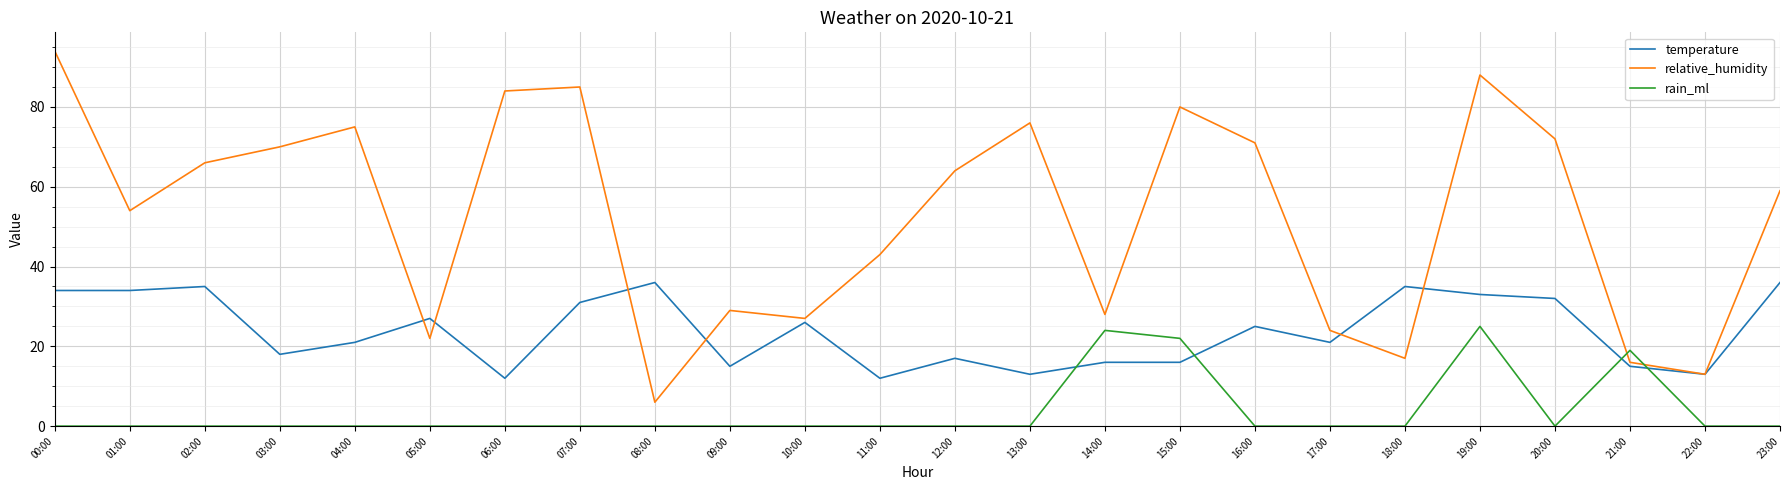

True or false: temperature and rain_ml intersect in this chart.

True